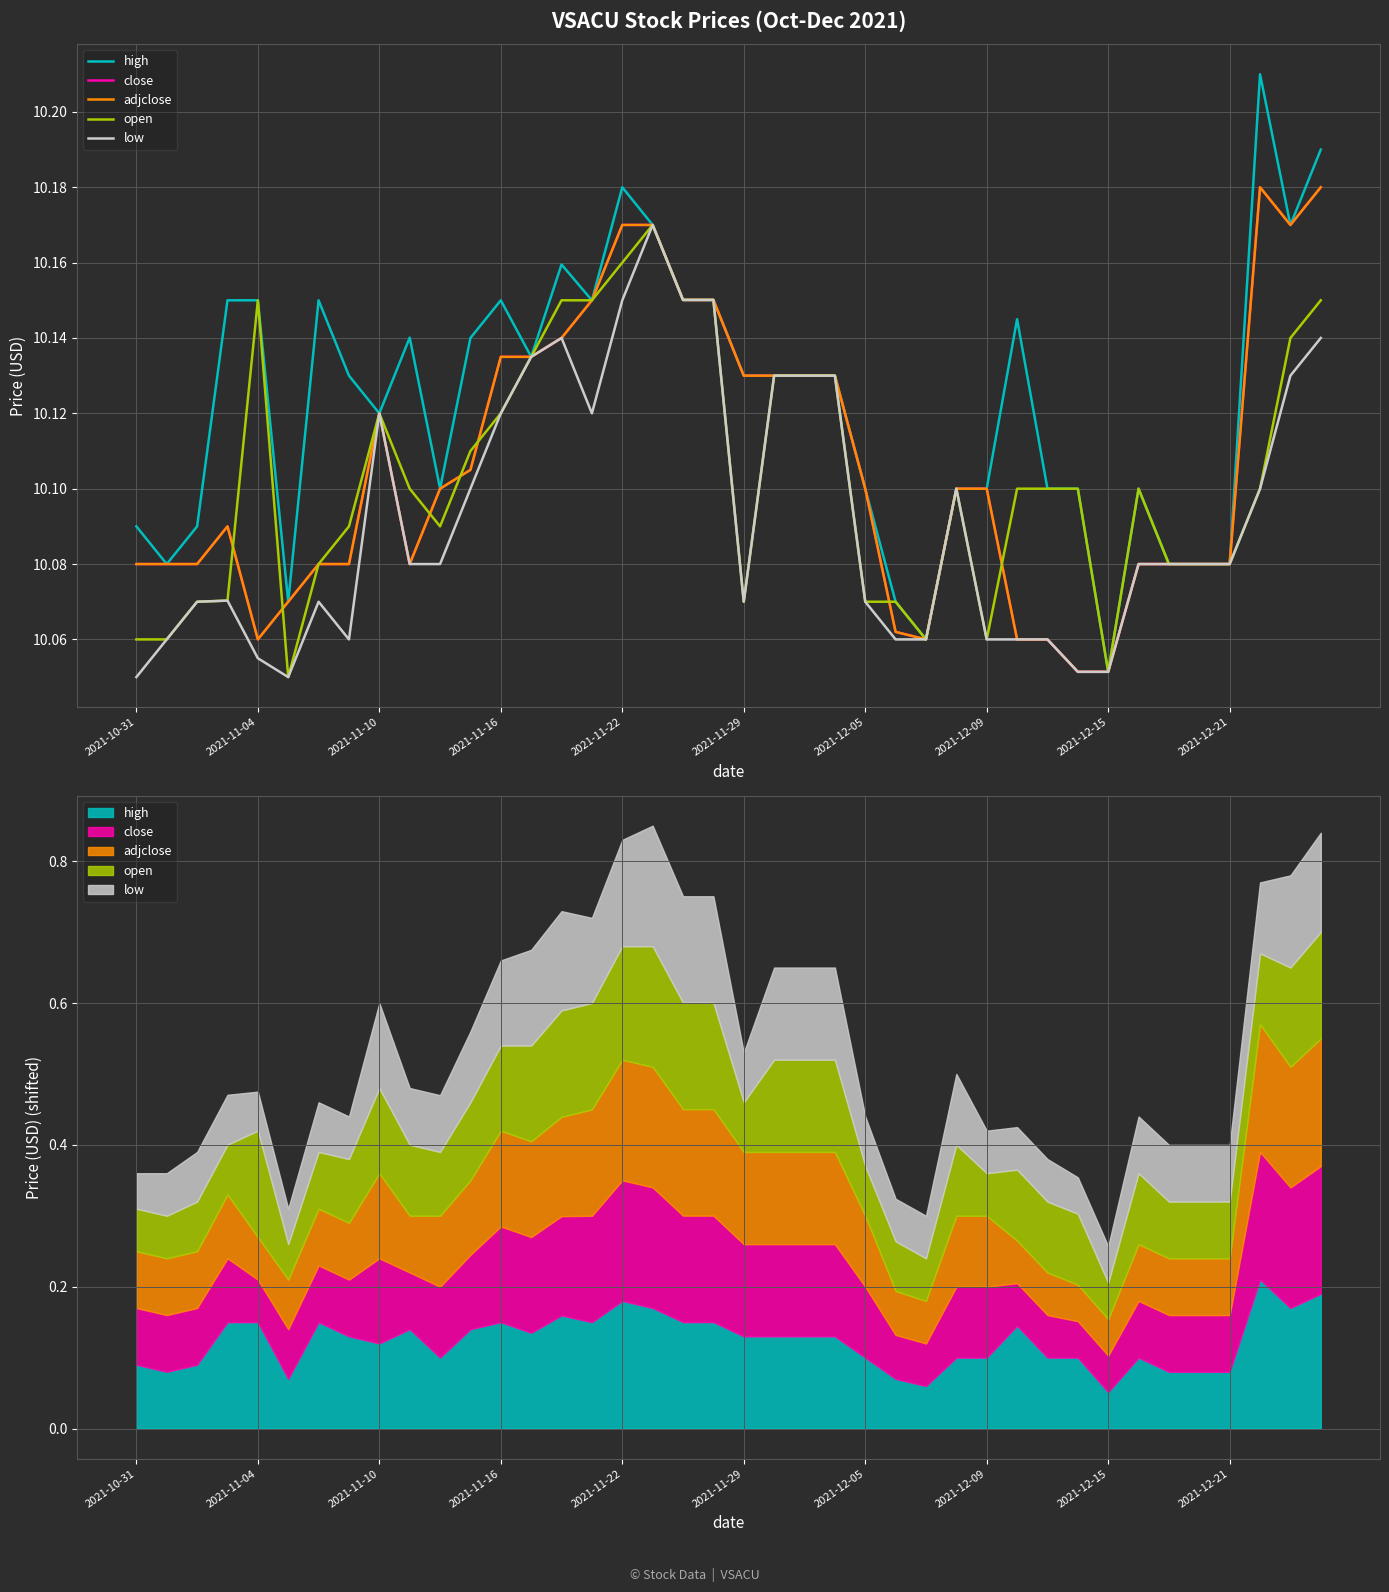

What is the sum of the low values at 22 and 2021-11-22?

20.2